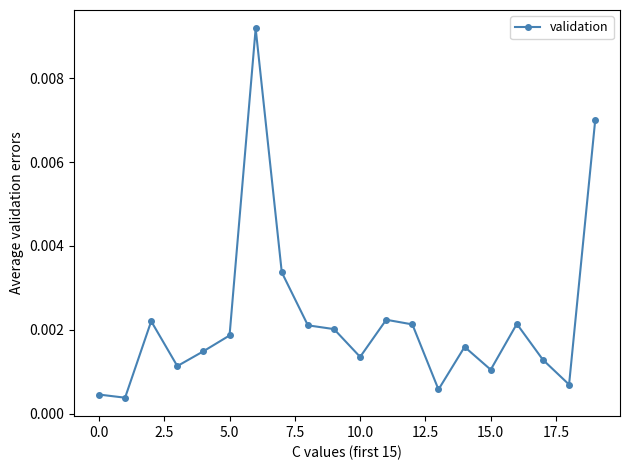

True or false: there are more than 0 points higher than both neighbors.

True